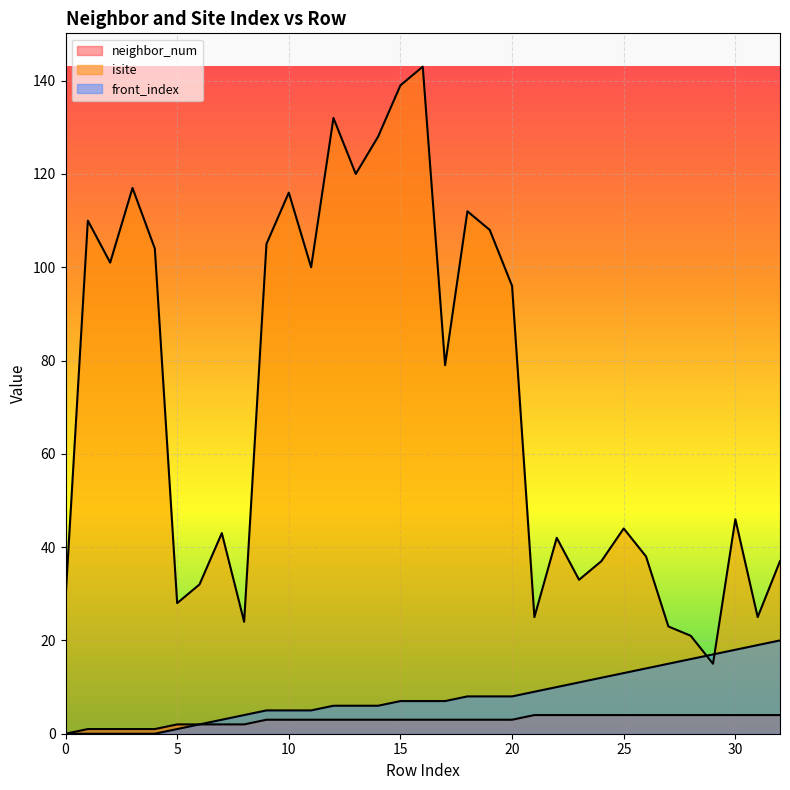

Which series has the widest spread of values?

isite